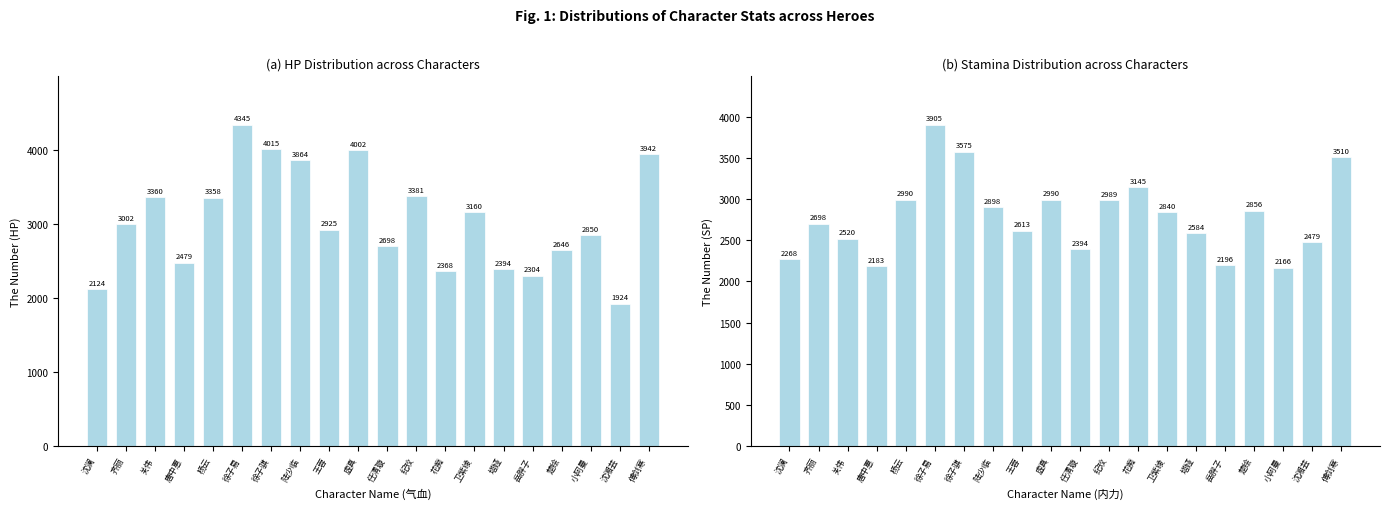

What is the difference between the maximum and minimum values in the 气血 series?

2421